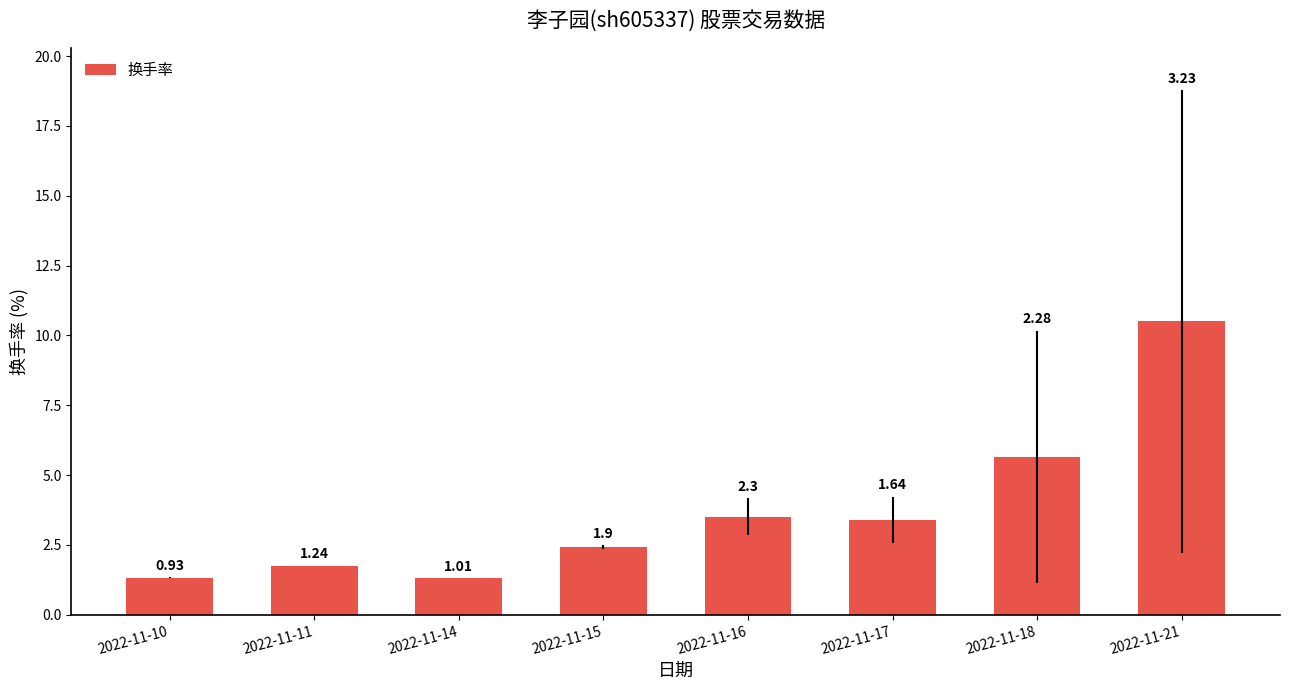

What is the smallest value displayed?

1.3